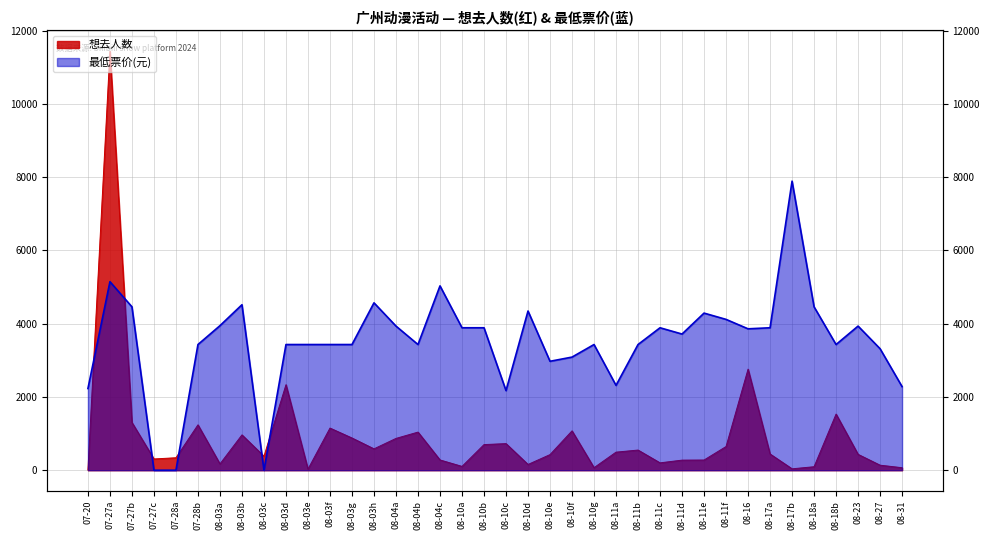

Reading left to right, what are all the values shown in this chart?

想去人数: 10.0	11434.0	1303.0	307.0	340.0	1238.0	172.0	964.0	381.0	2334.0	30.0	1150.0	879.0	583.0	868.0	1040.0	280.0	104.0	699.0	726.0	157.0	426.0	1074.0	69.0	493.0	550.0	201.0	275.0	278.0	646.0	2758.0	443.0	38.0	95.0	1532.0	433.0	137.0	68.0
最低票价: 2229.6	5145.3	4459.3	0.0	0.0	3430.2	3944.7	4516.4	0.0	3430.2	3430.2	3430.2	3430.2	4567.9	3933.3	3430.2	5031.0	3887.6	3887.6	2172.5	4344.9	2972.8	3087.2	3430.2	2315.4	3430.2	3887.6	3716.1	4287.8	4116.2	3859.0	3887.6	7889.5	4459.3	3430.2	3933.3	3315.9	2281.1